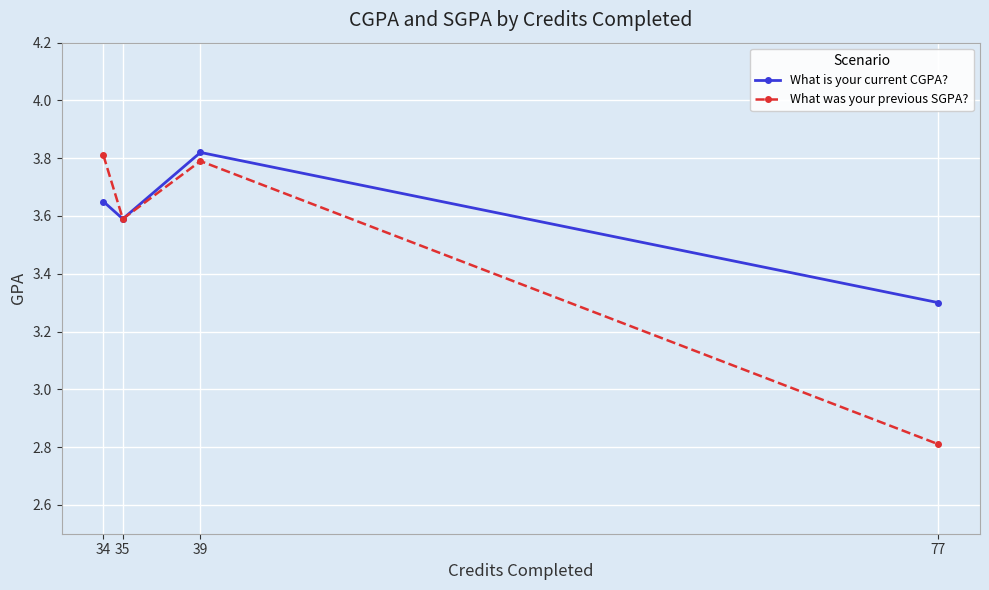

Is the value of What was your previous SGPA? at 77 greater than the value of What is your current CGPA? at 77?

No